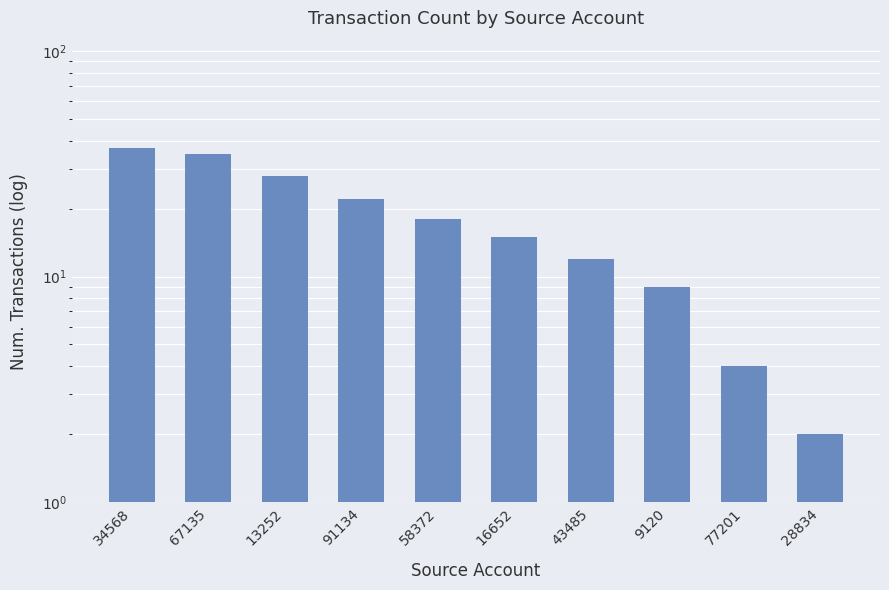

Reading left to right, transcribe all the data shown in this chart.

34568=37	67135=35	13252=28	91134=22	58372=18	16652=15	43485=12	9120=9	77201=4	28834=2